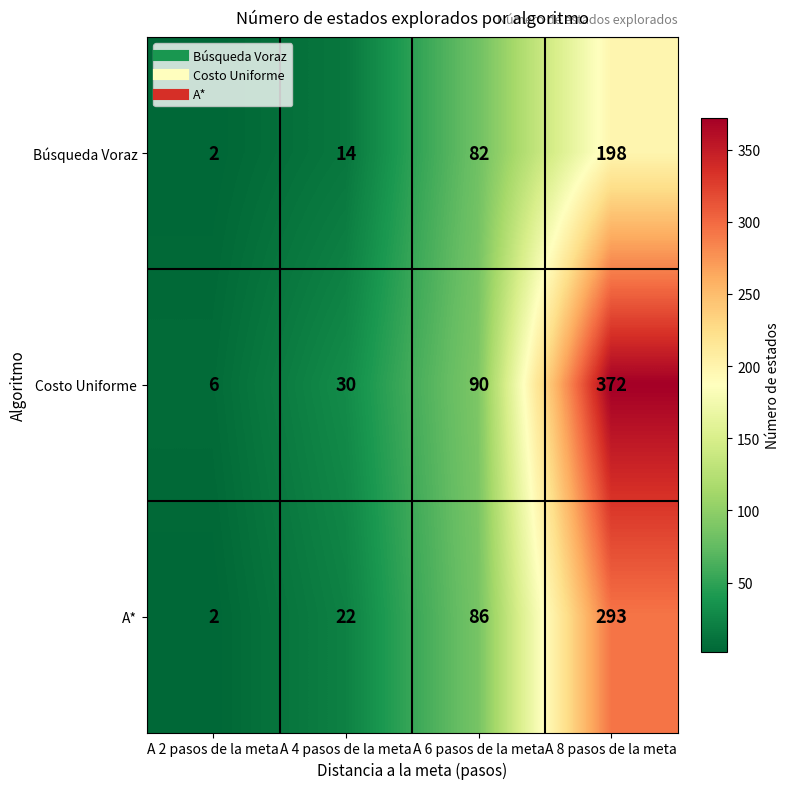

What is the difference between the maximum and second lowest values in the Costo Uniforme series?

342